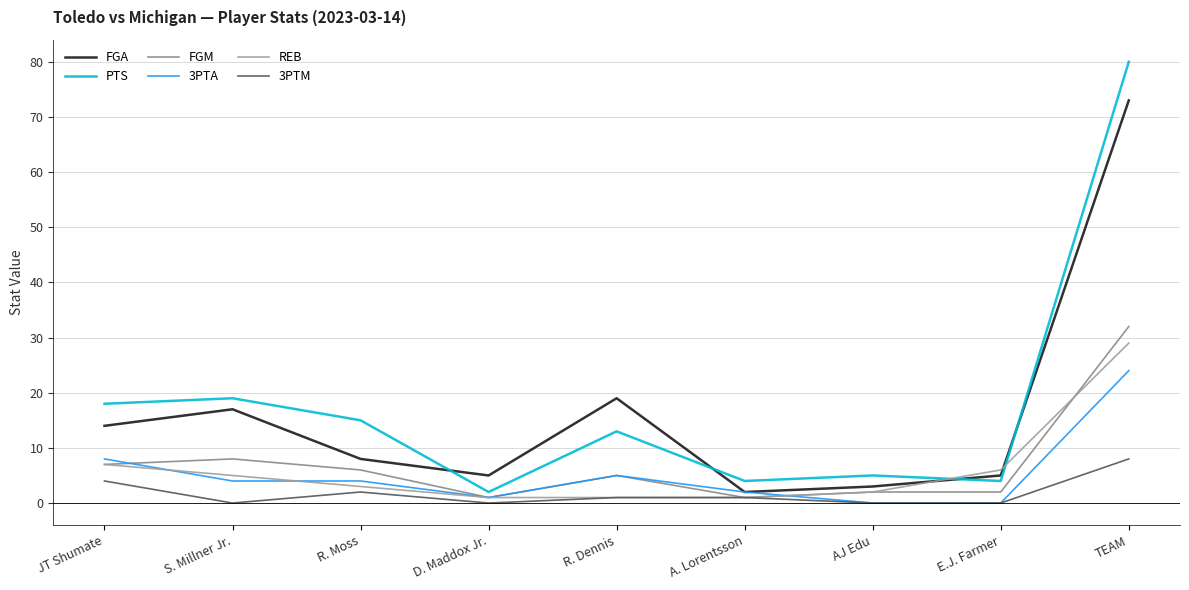

Which category has the highest value in the 3PTA series?

TEAM